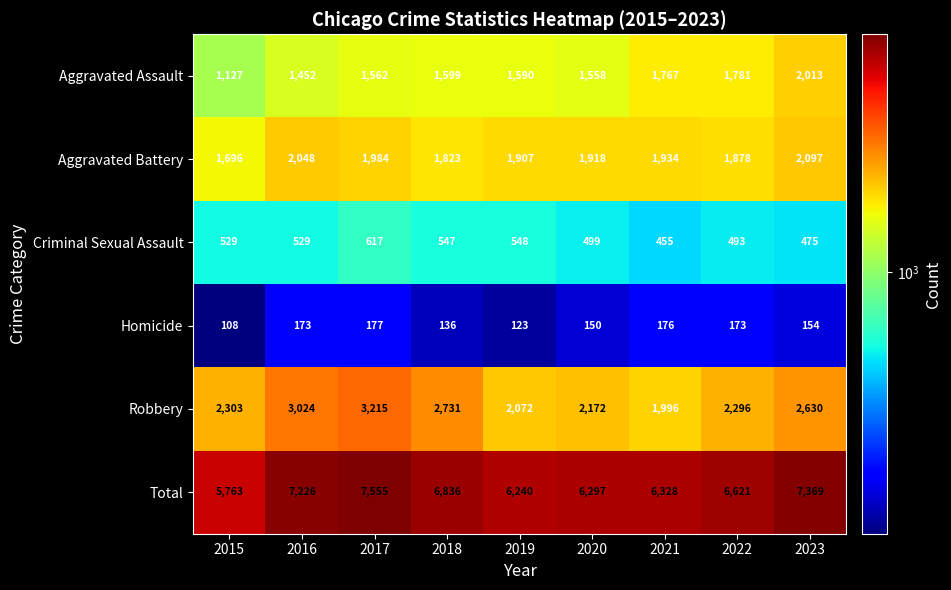

At which category does the chart reach its minimum across all series?

2015